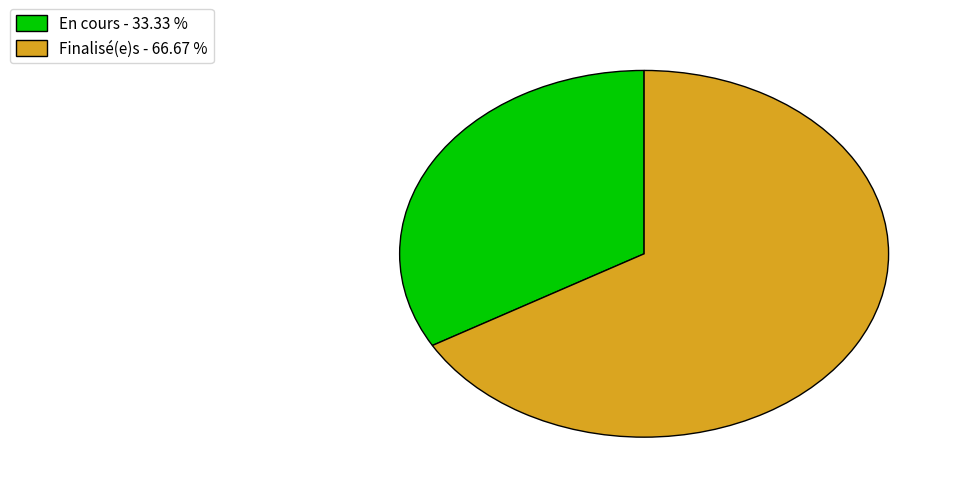

How many segments does this pie chart have?

2